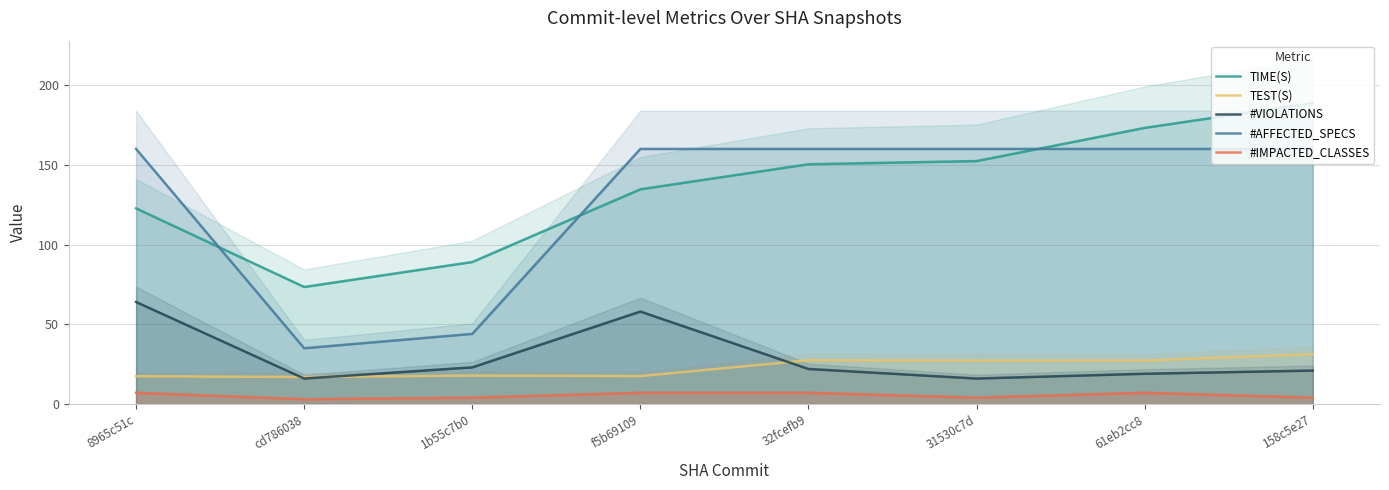

Count the number of data series in this chart.

5